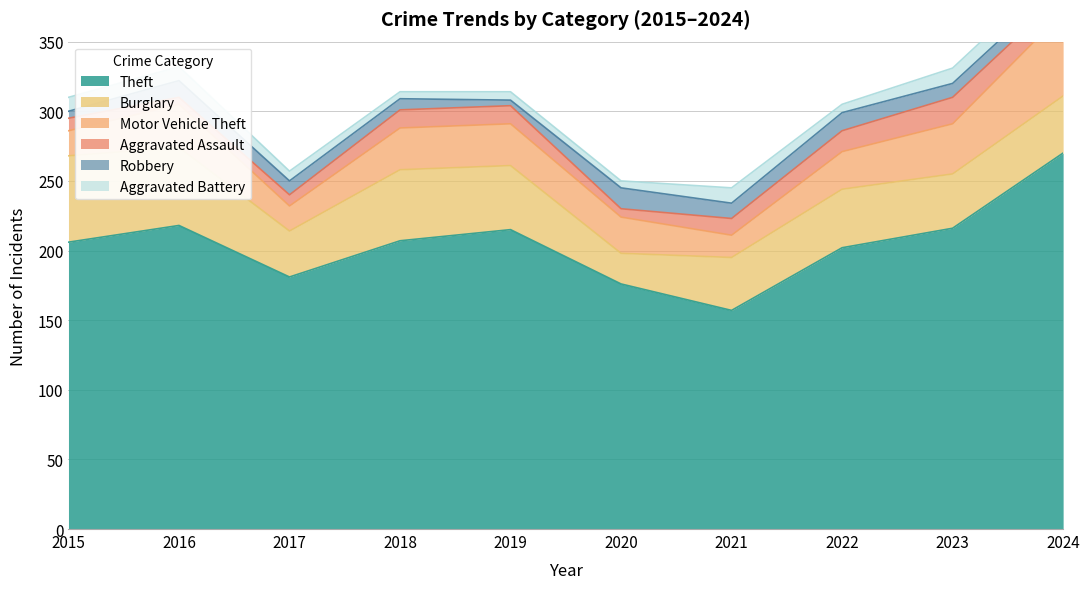

True or false: Aggravated Assault and Burglary intersect in this chart.

False